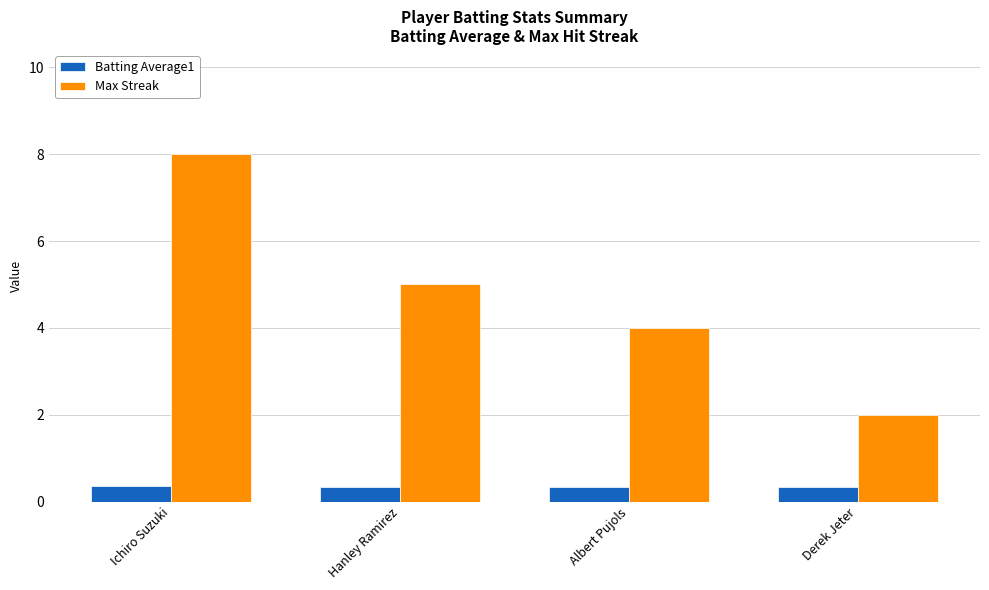

What position from the left is Ichiro Suzuki?

1